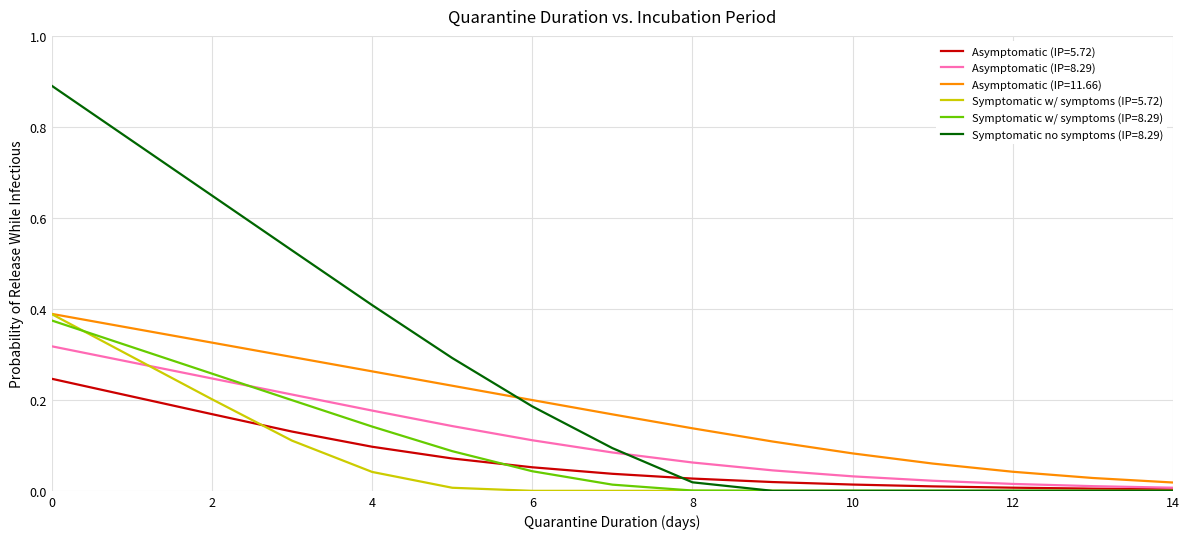

Which series has the largest total across all categories?

Symptomatic no symptoms (IP=8.29)